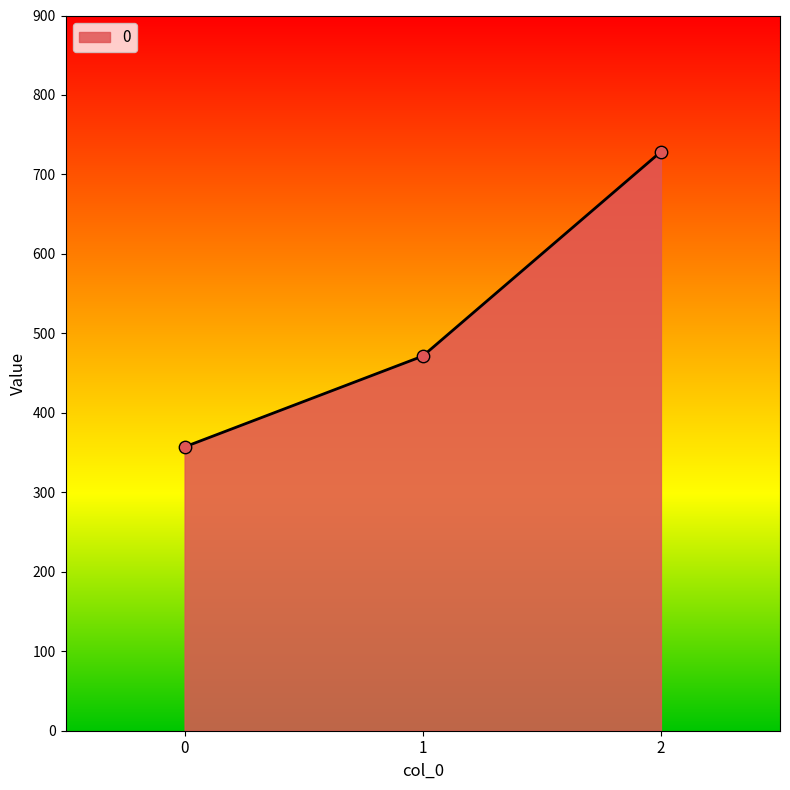

Approximately how many times larger is the value at 2 compared to 0?

2.0